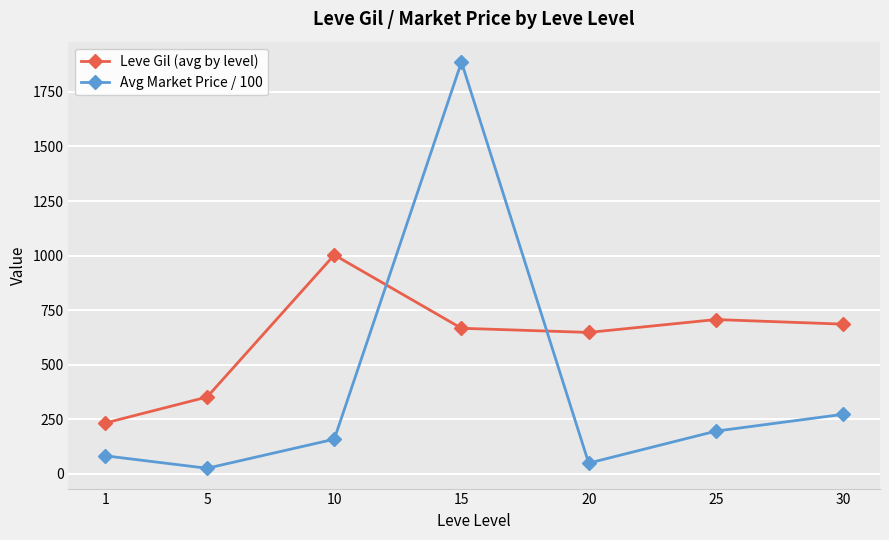

The value of Leve Gil (avg by level) at 1 is 233.0. True or false?

True